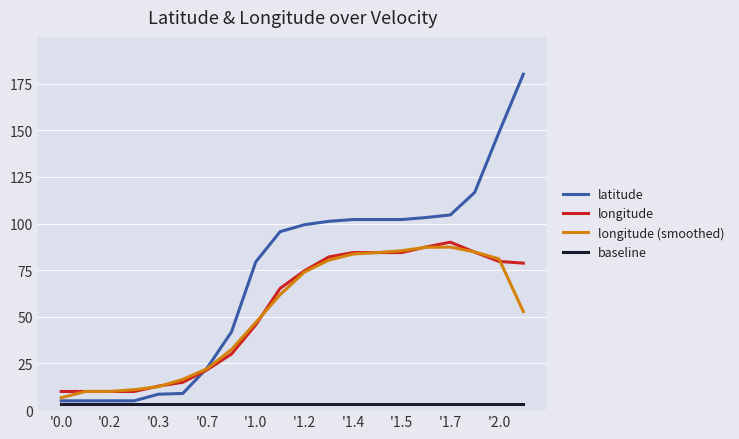

Which series has the widest spread of values?

latitude